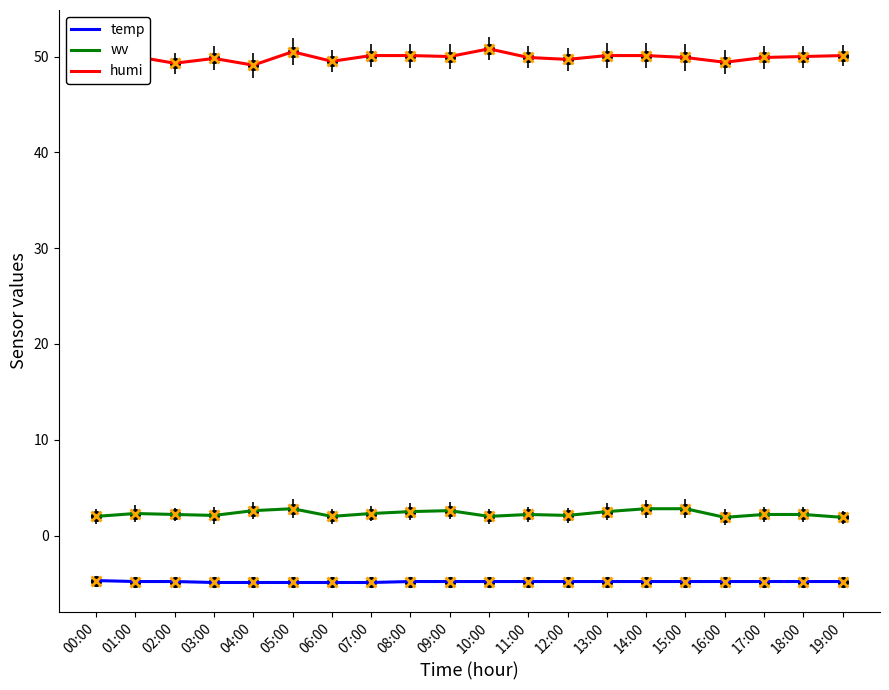

Is it true that temp equals -4.8 at 15:00?

True